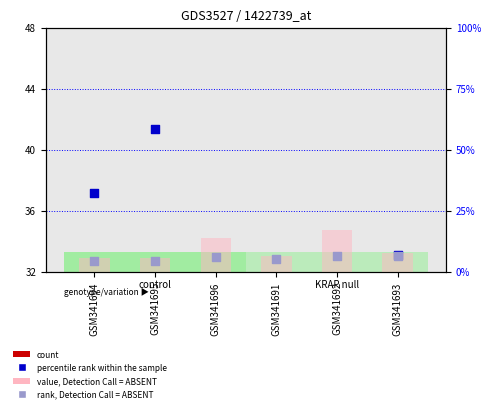

Which series has the widest spread of Y values?

percentile rank within the sample